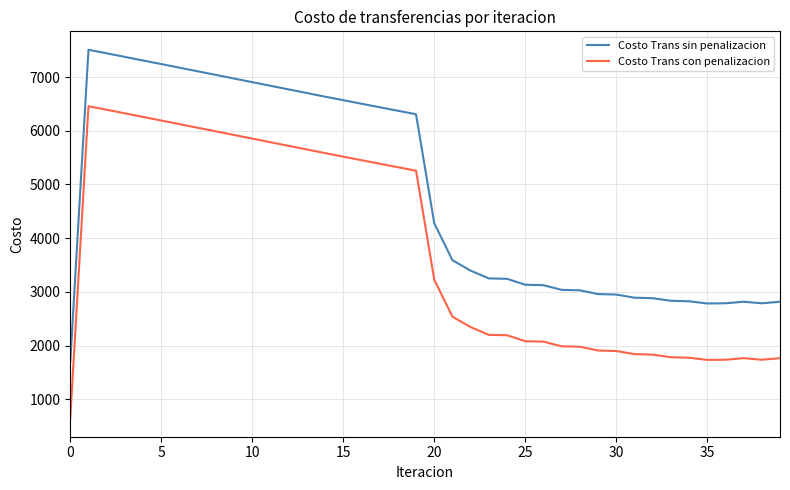

Which series has the largest total across all categories?

Costo Trans sin penalizacion